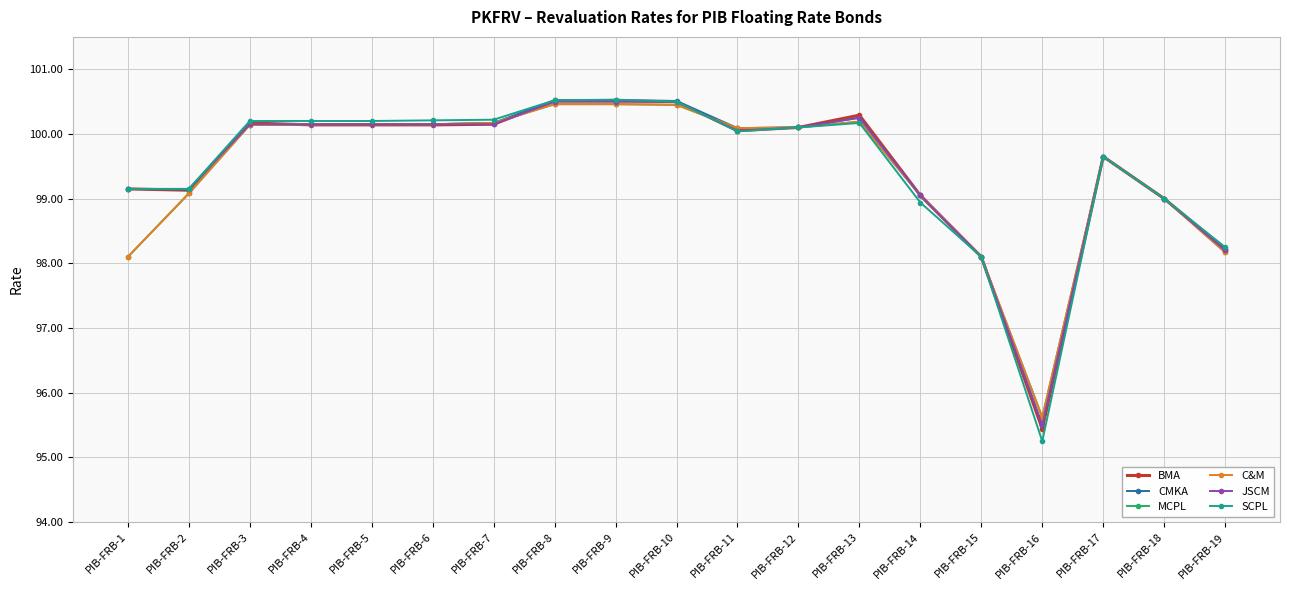

True or false: CMKA and BMA intersect in this chart.

True